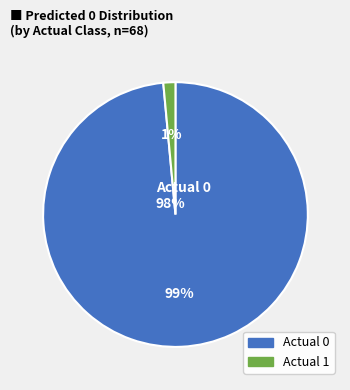

To the nearest percent, what is the combined percentage of Actual 1 and Actual 0?

100%